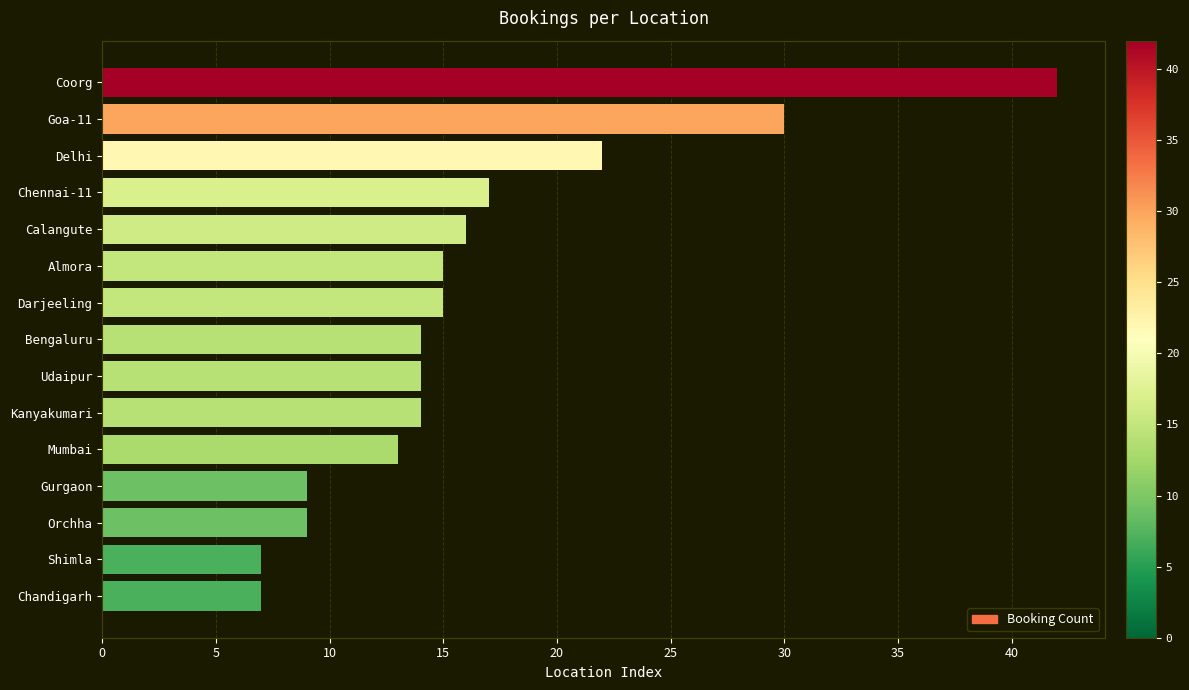

What is the greatest value displayed?

42